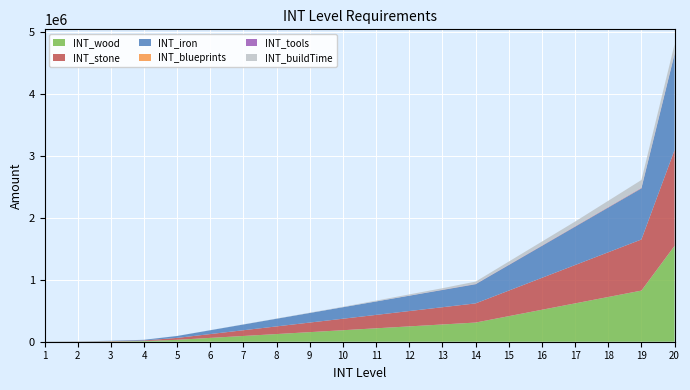

Reading left to right, what are all the values shown in this chart?

INT_wood: 1=860	2=1720	3=5160	4=10320	5=30960	6=61920	7=92880	8=123840	9=154800	10=185760	11=216720	12=247680	13=278640	14=309600	15=412800	16=516000	17=619200	18=722400	19=825600	20=1548000
INT_stone: 1=860	2=1720	3=5160	4=10320	5=30960	6=61920	7=92880	8=123840	9=154800	10=185760	11=216720	12=247680	13=278640	14=309600	15=412800	16=516000	17=619200	18=722400	19=825600	20=1548000
INT_iron: 1=860	2=1720	3=5160	4=10320	5=30960	6=61920	7=92880	8=123840	9=154800	10=185760	11=216720	12=247680	13=278640	14=309600	15=412800	16=516000	17=619200	18=722400	19=825600	20=1548000
INT_blueprints: 1=0	2=0	3=0	4=0	5=0	6=2	7=10	8=40	9=120	10=360	11=600	12=1200	13=1800	14=2400	15=3000	16=3600	17=4200	18=4800	19=5400	20=6000
INT_tools: 1=0	2=0	3=0	4=0	5=0	6=2	7=10	8=40	9=120	10=360	11=600	12=1200	13=1800	14=2400	15=3000	16=3600	17=4200	18=4800	19=5400	20=6000
INT_buildTime: 1=95	2=155	3=258	4=413	5=774	6=1548	7=2322	8=3096	9=4644	10=6192	11=12384	12=18576	13=24768	14=37152	15=49536	16=61920	17=74304	18=99072	19=123840	20=148608